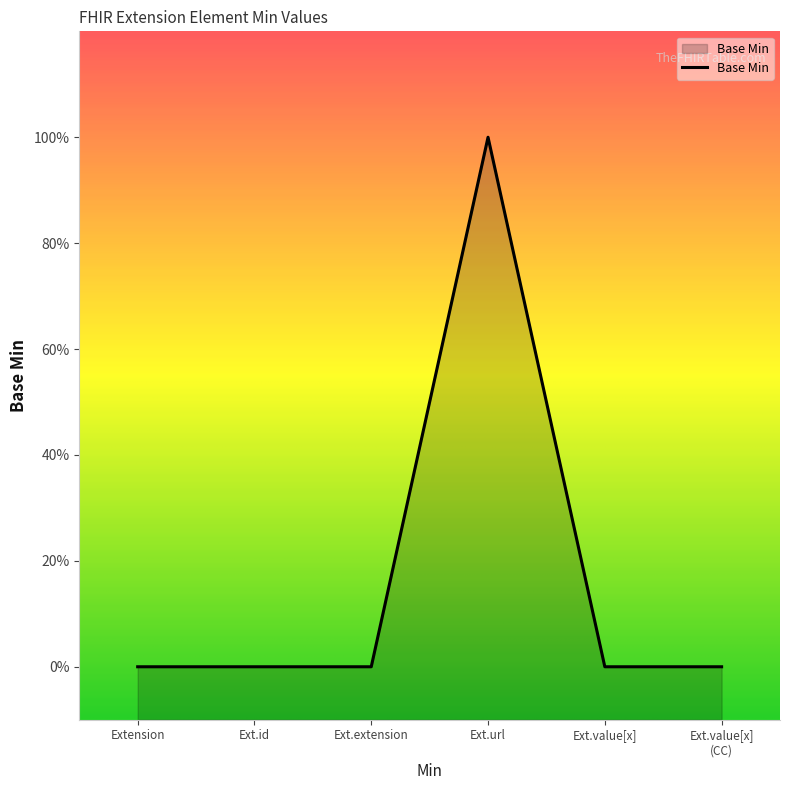

List the labels in order of value, smallest first.

Extension, Ext.id, Ext.extension, Ext.value[x], Ext.value[x] (CC), Ext.url